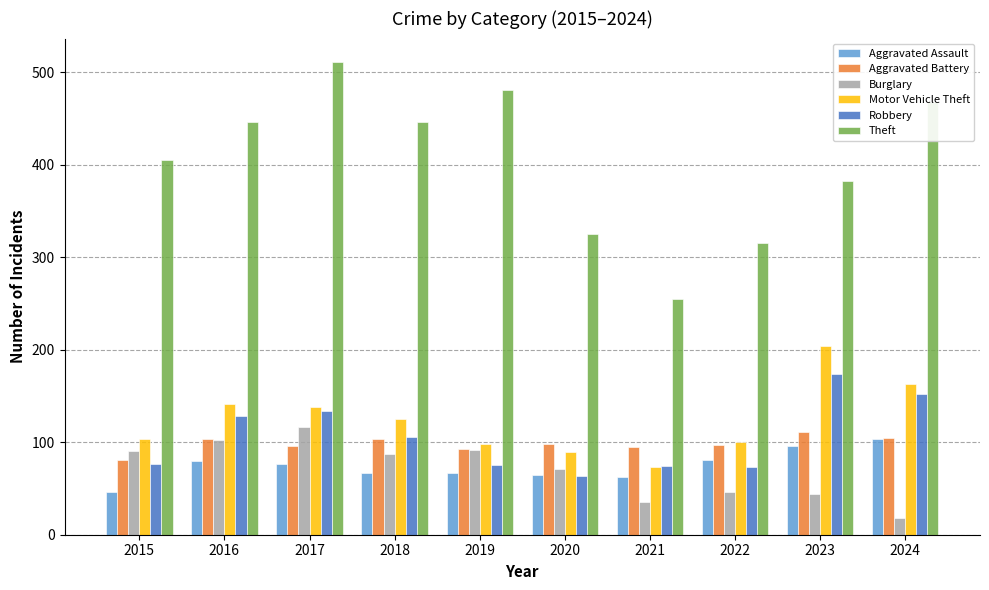

Count the number of categories in the chart.

10